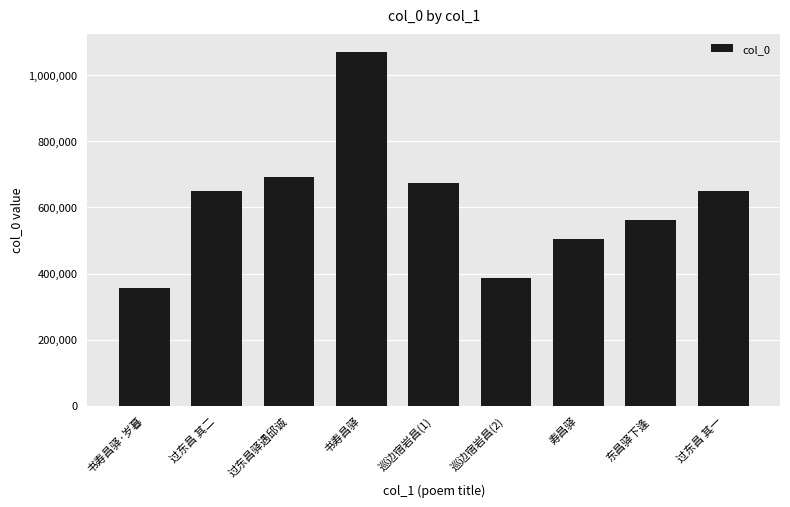

Read the value at 东昌驿下逢, to the nearest 50.

561150